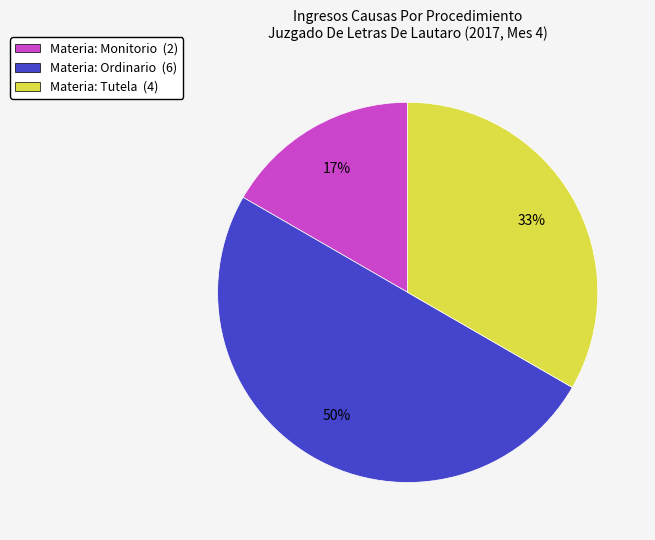

Count the number of slices in the pie.

3